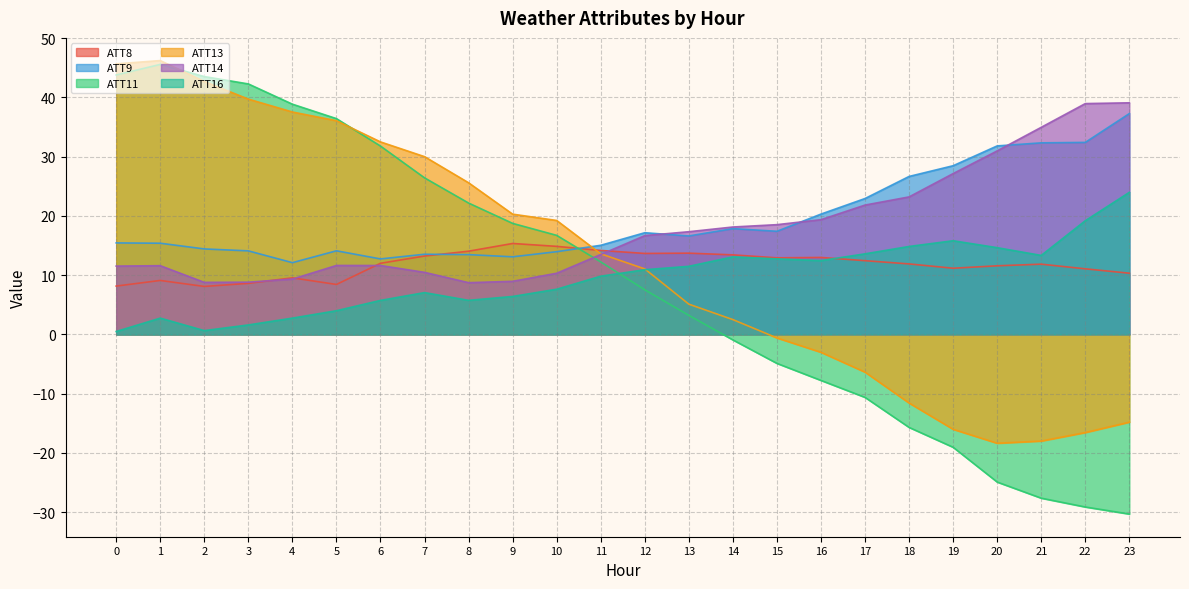

How many categories are shown in the chart?

24